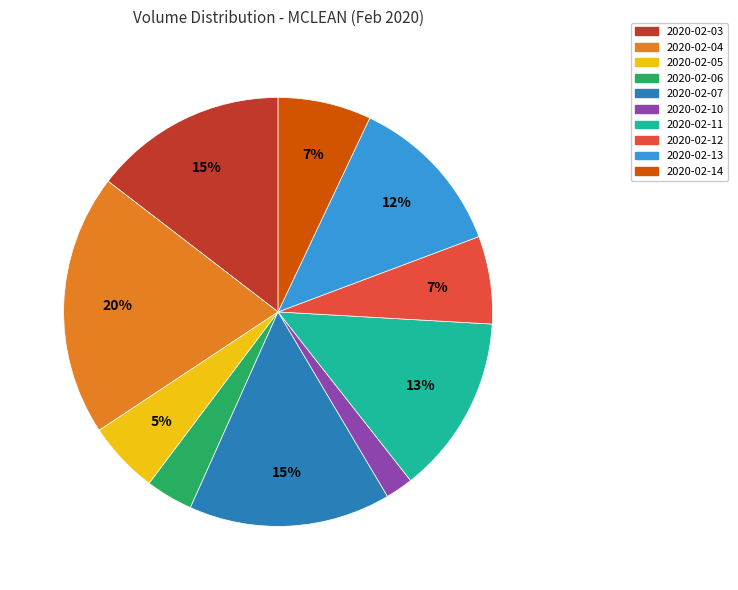

Do 2020-02-12 and 2020-02-07 together represent more than half of the pie?

No